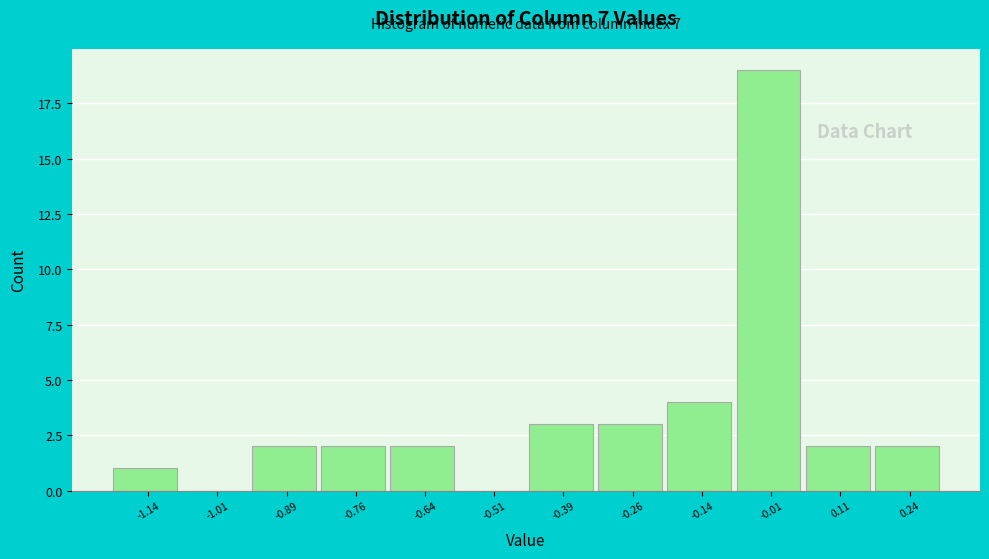

Which range on the x-axis has the tallest bar?

-0.08 to 0.06